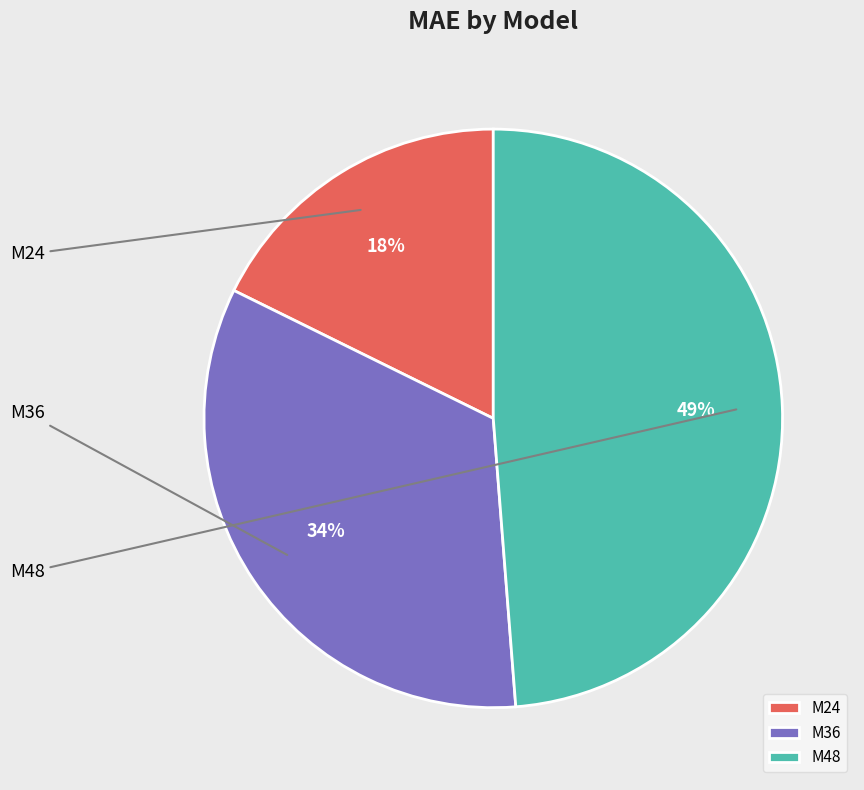

To the nearest percent, what is the combined percentage of M48 and M36?

82%